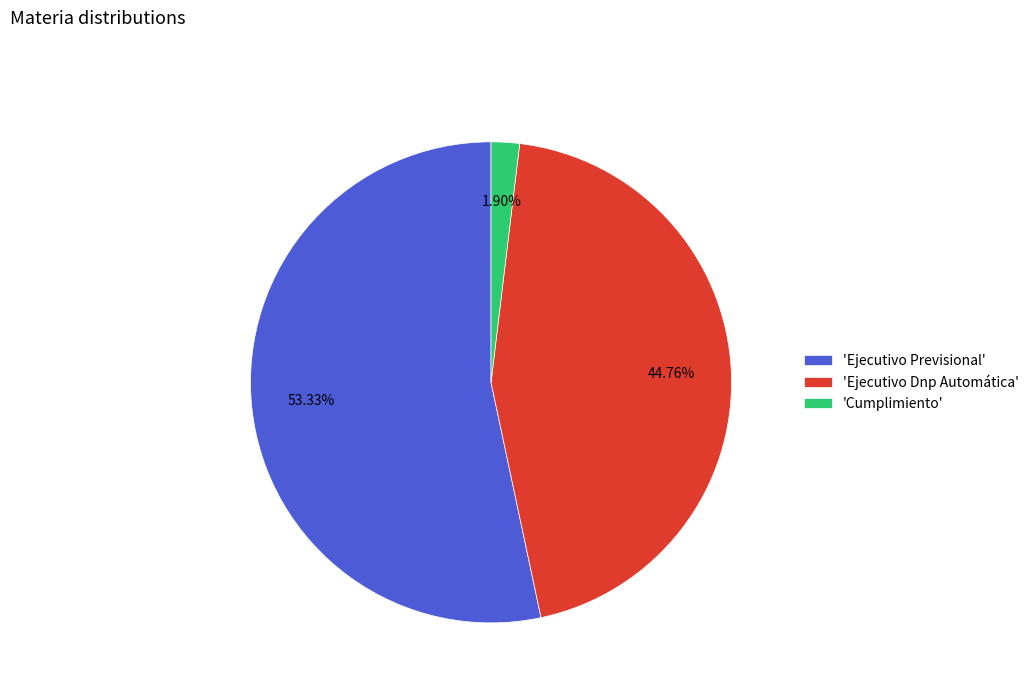

Is the sum of 'Cumplimiento' and 'Ejecutivo Dnp Automática' greater than half?

No